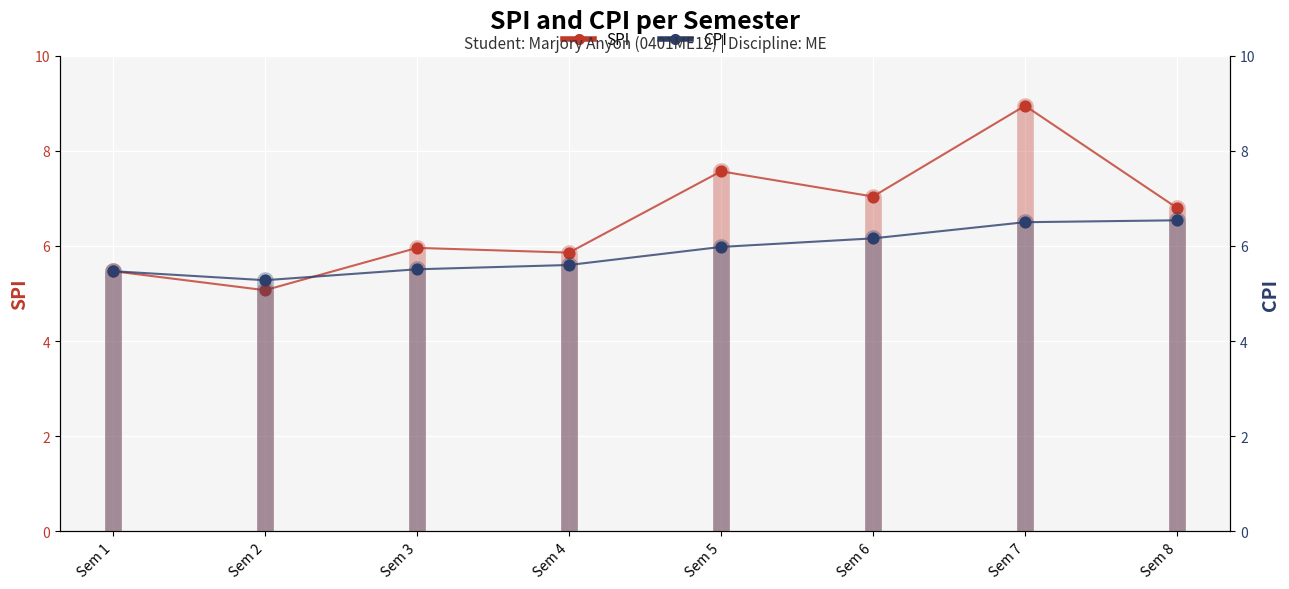

Which series reaches the minimum Y coordinate?

SPI